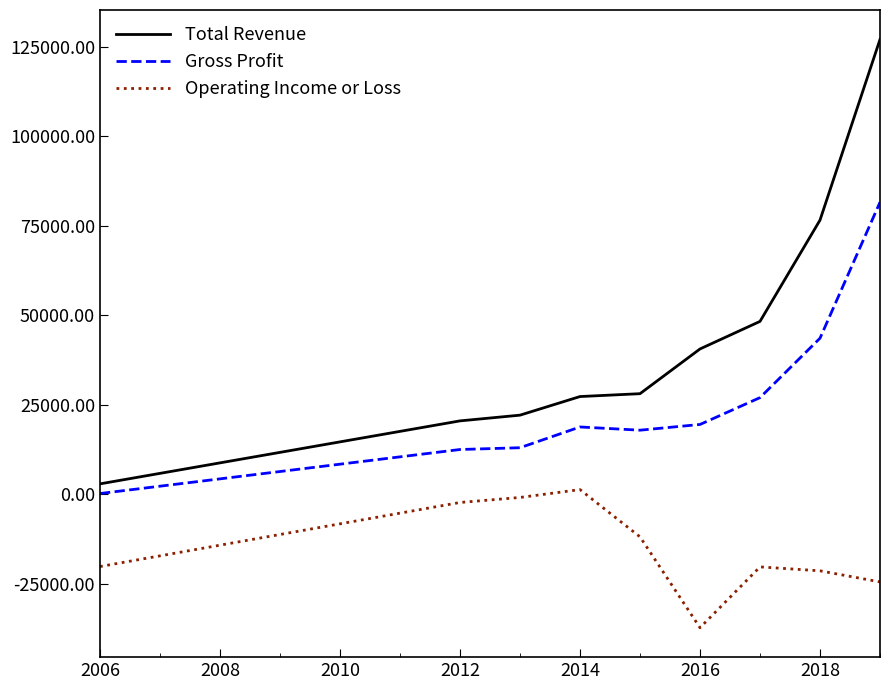

What are all the series names shown in the legend?

Total Revenue, Gross Profit, Operating Income or Loss